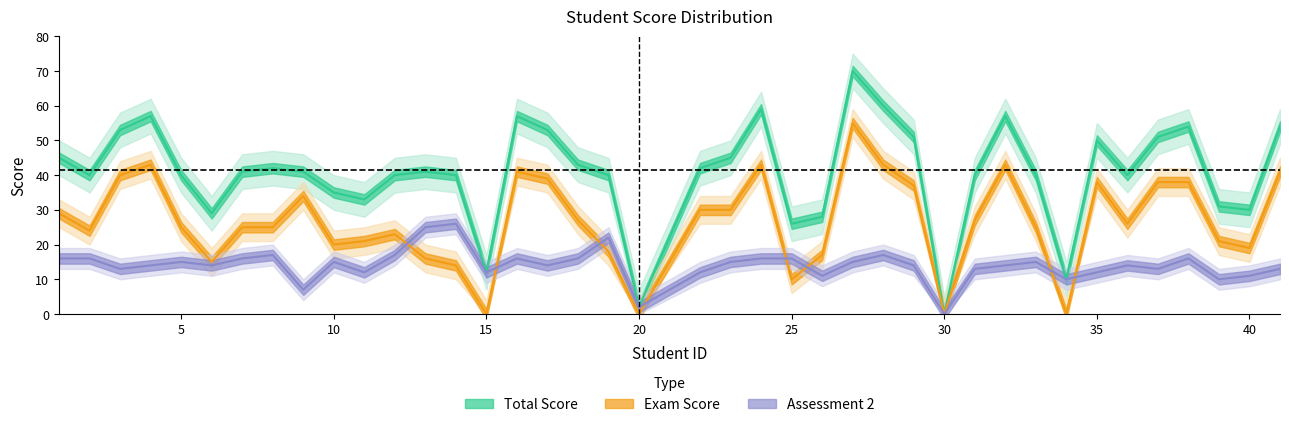

True or false: ASSESSMENT 2 and TOTAL SCORE cross at least once.

False